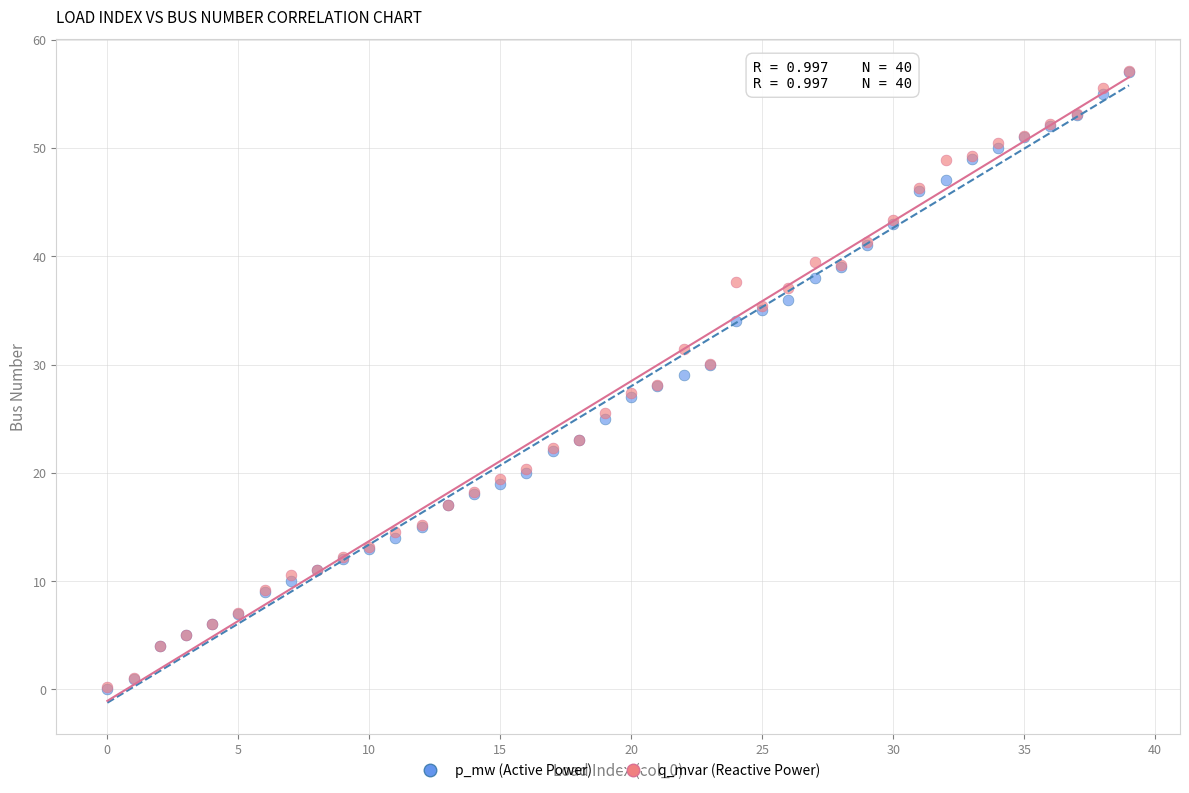

What are all the series names shown in the legend?

p_mw (Active Power), q_mvar (Reactive Power)